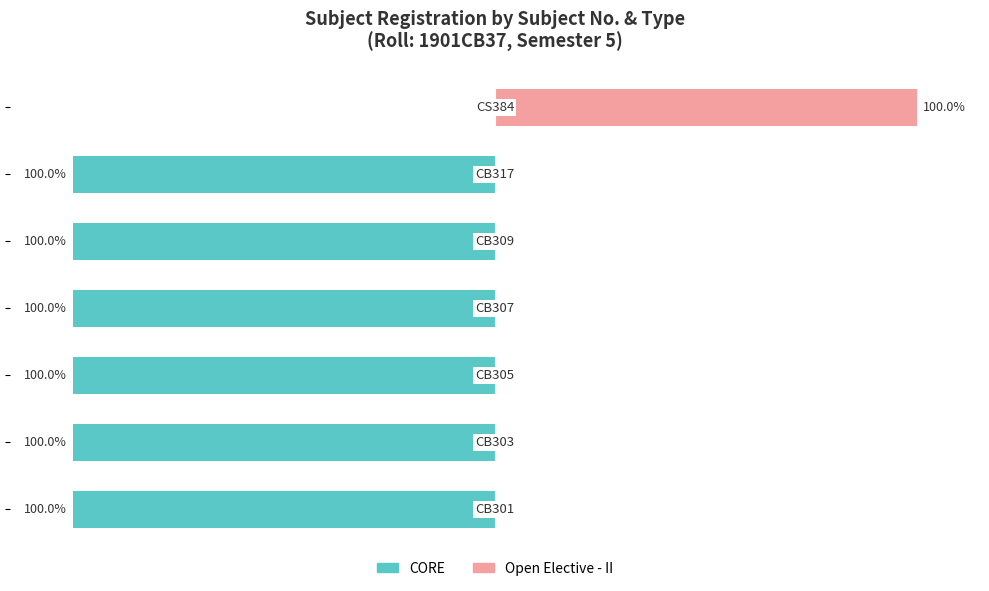

Which has a higher value, 4 or 1?

4